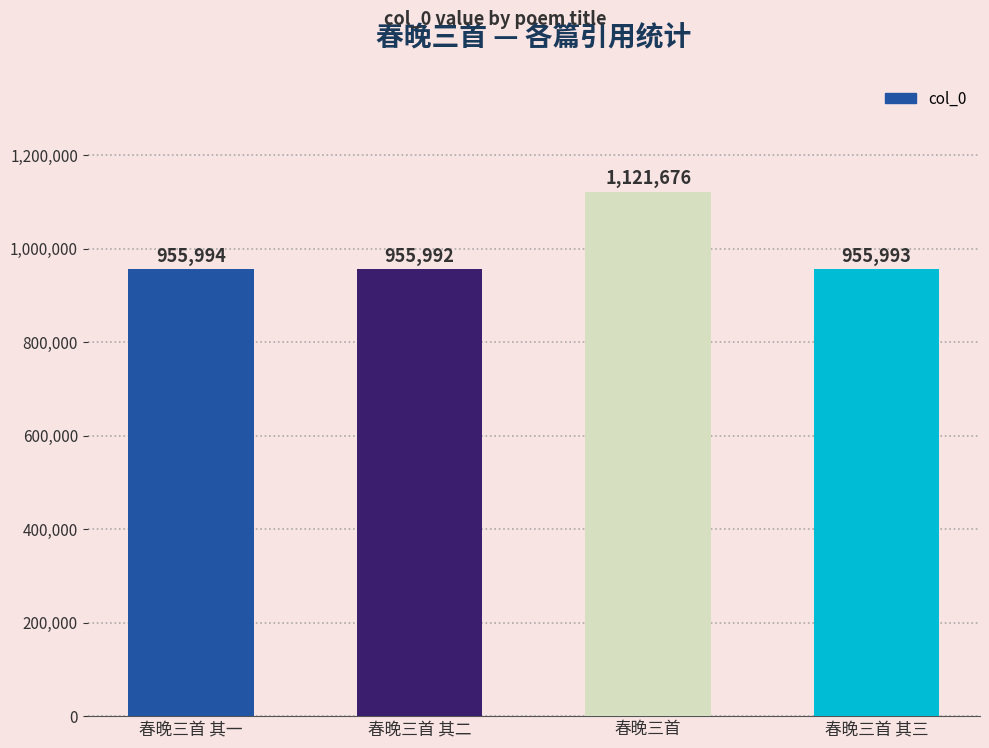

Reading right to left, list all the values displayed in this chart.

春晚三首 其三=955993	春晚三首=1121676	春晚三首 其二=955992	春晚三首 其一=955994